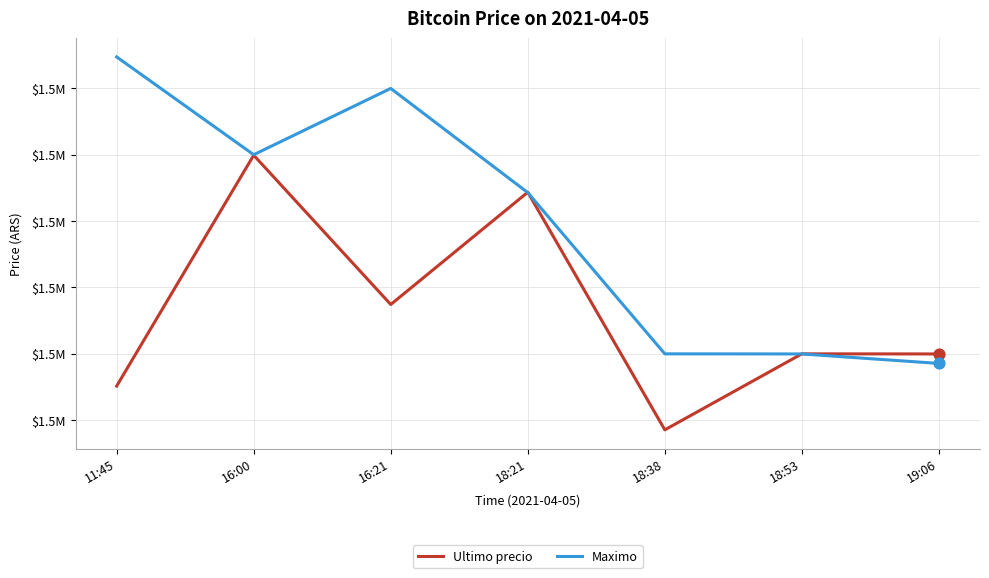

What is the total value across all series at 18:38?

3025710